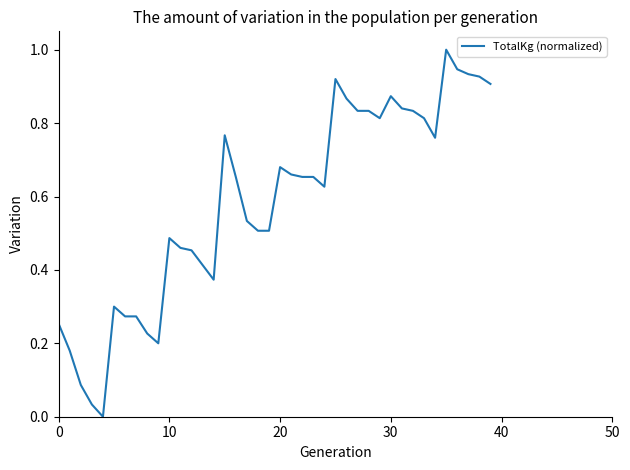

What is the greatest value displayed?

1.0